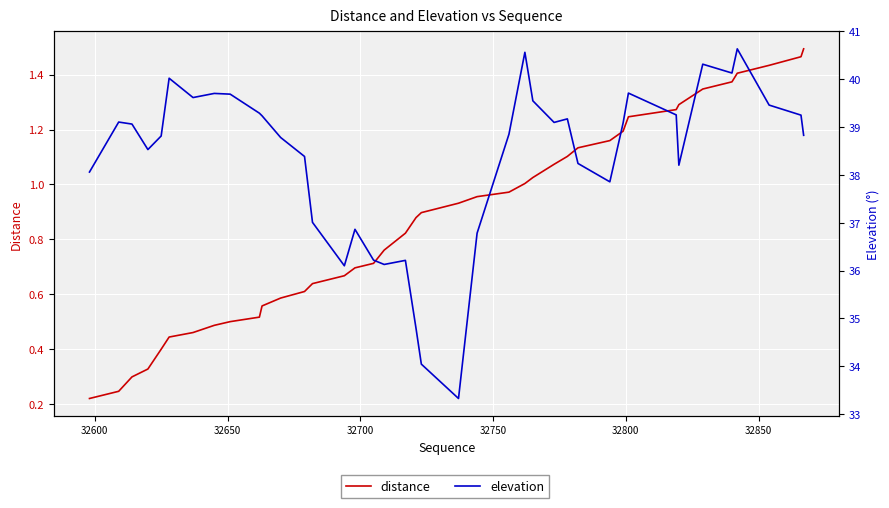

At how many categories does at least one series exceed 16?

40